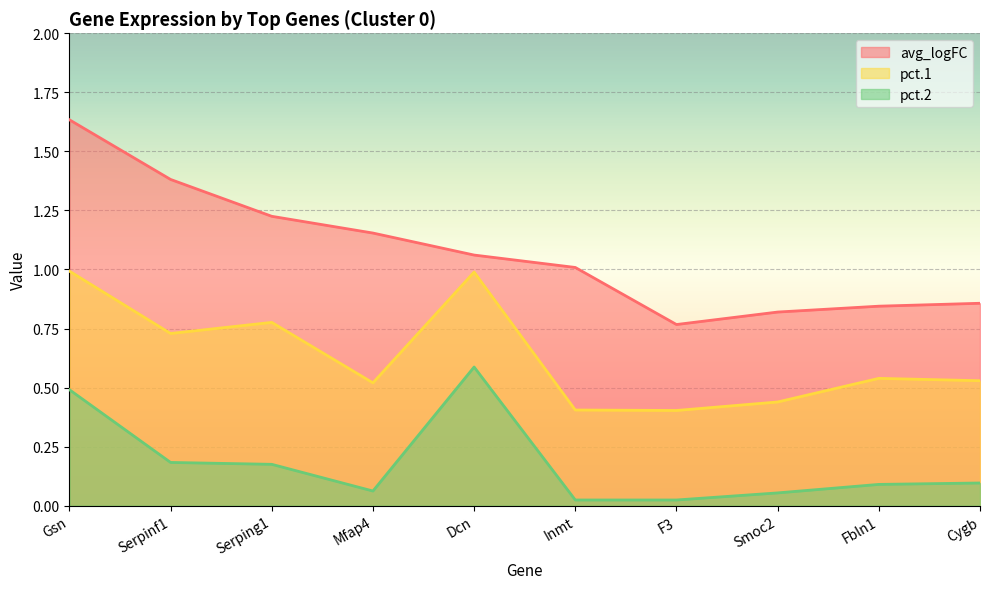

The pct.1 series shows 0.4 at Inmt. True or false?

True